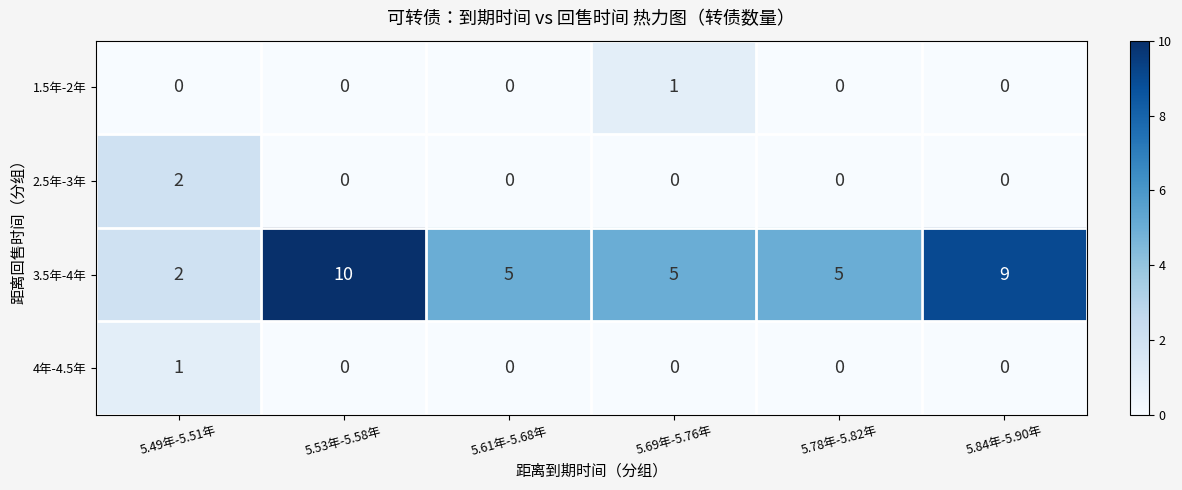

The 4年-4.5年 series shows -1 at 5.61年-5.68年. True or false?

False